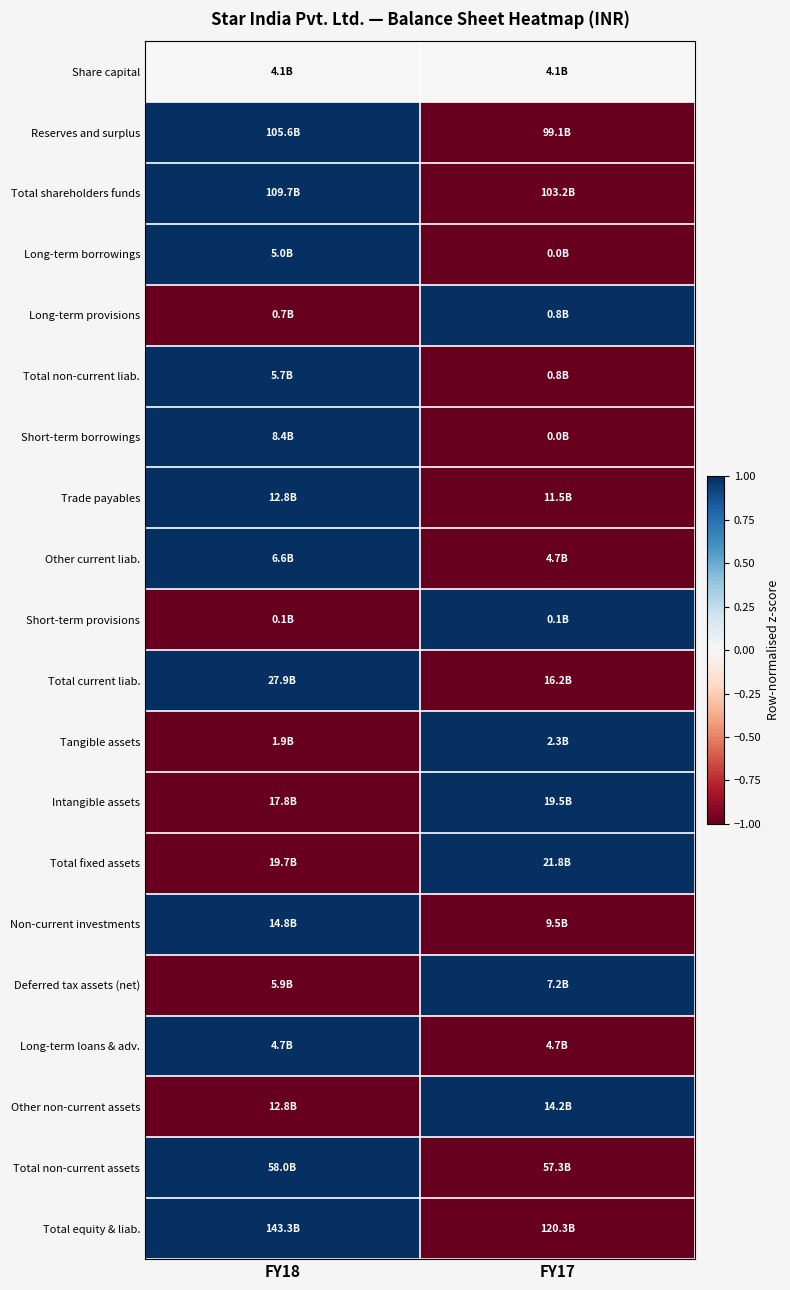

What is the difference between the highest and lowest values at FY18?

2.0